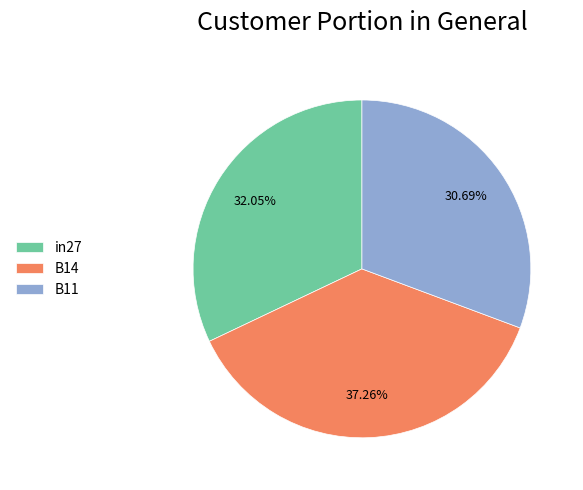

To the nearest percent, what portion does B11 represent?

31%